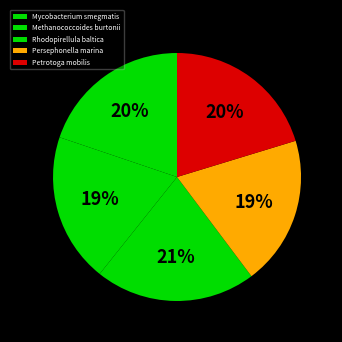

Which slice is the smallest?

Methanococcoides burtonii